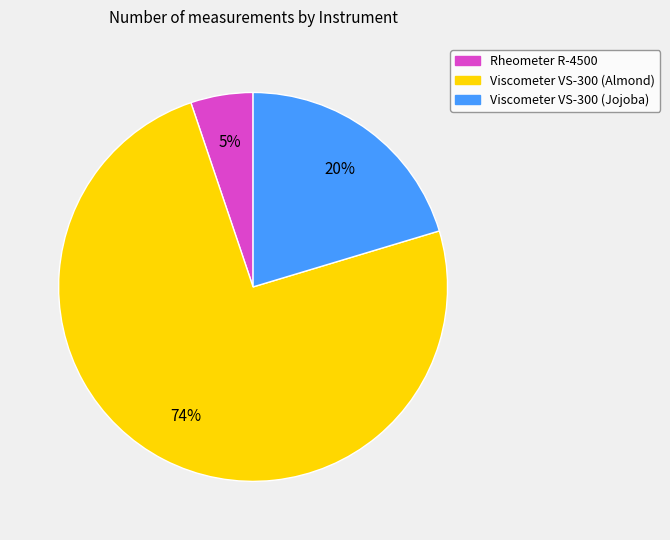

What is the largest slice in the pie chart?

Viscometer VS-300 (Almond)